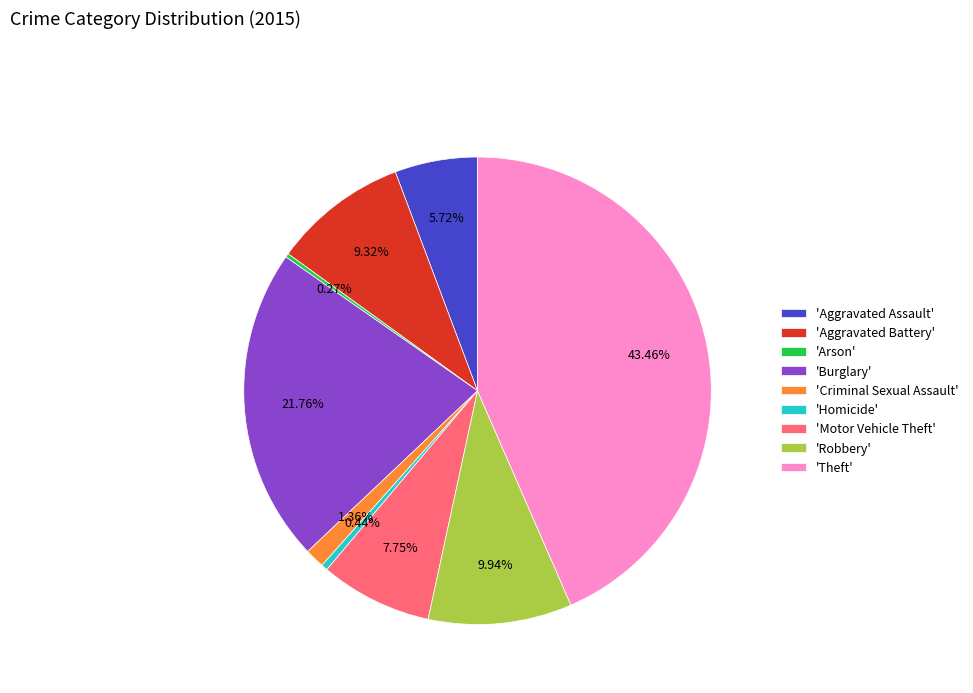

Which category has the biggest portion of the pie?

'Theft'